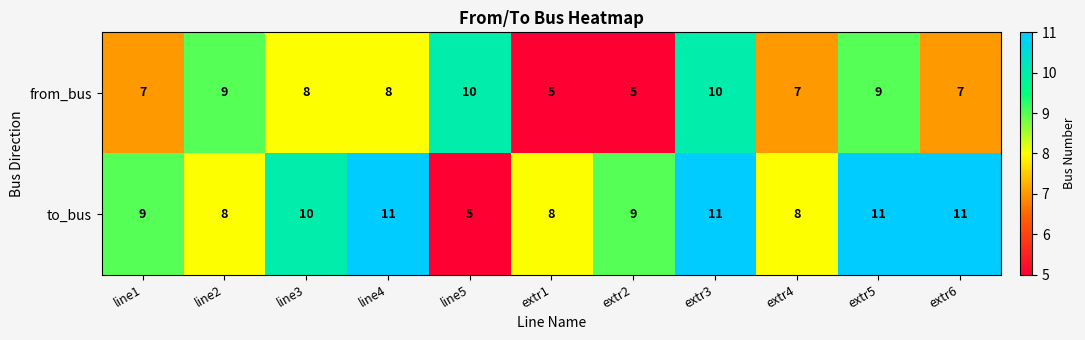

The value of to_bus at line5 is 7. True or false?

False